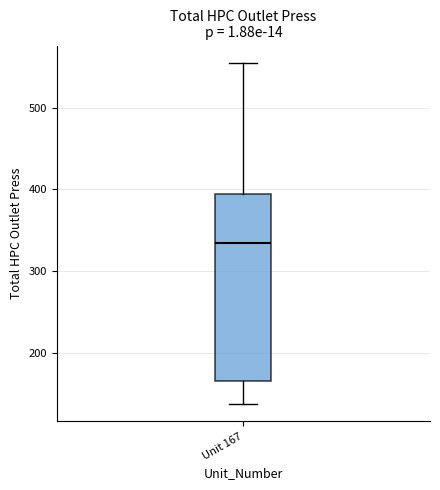

Transcribe this box plot: give where the median line is, the range the box spans, and where the two whiskers end, as read against the y-axis. The values are not printed on the chart, so give them approximately, as read against the axis.

median 330, box 170 to 390, whiskers 140 to 550